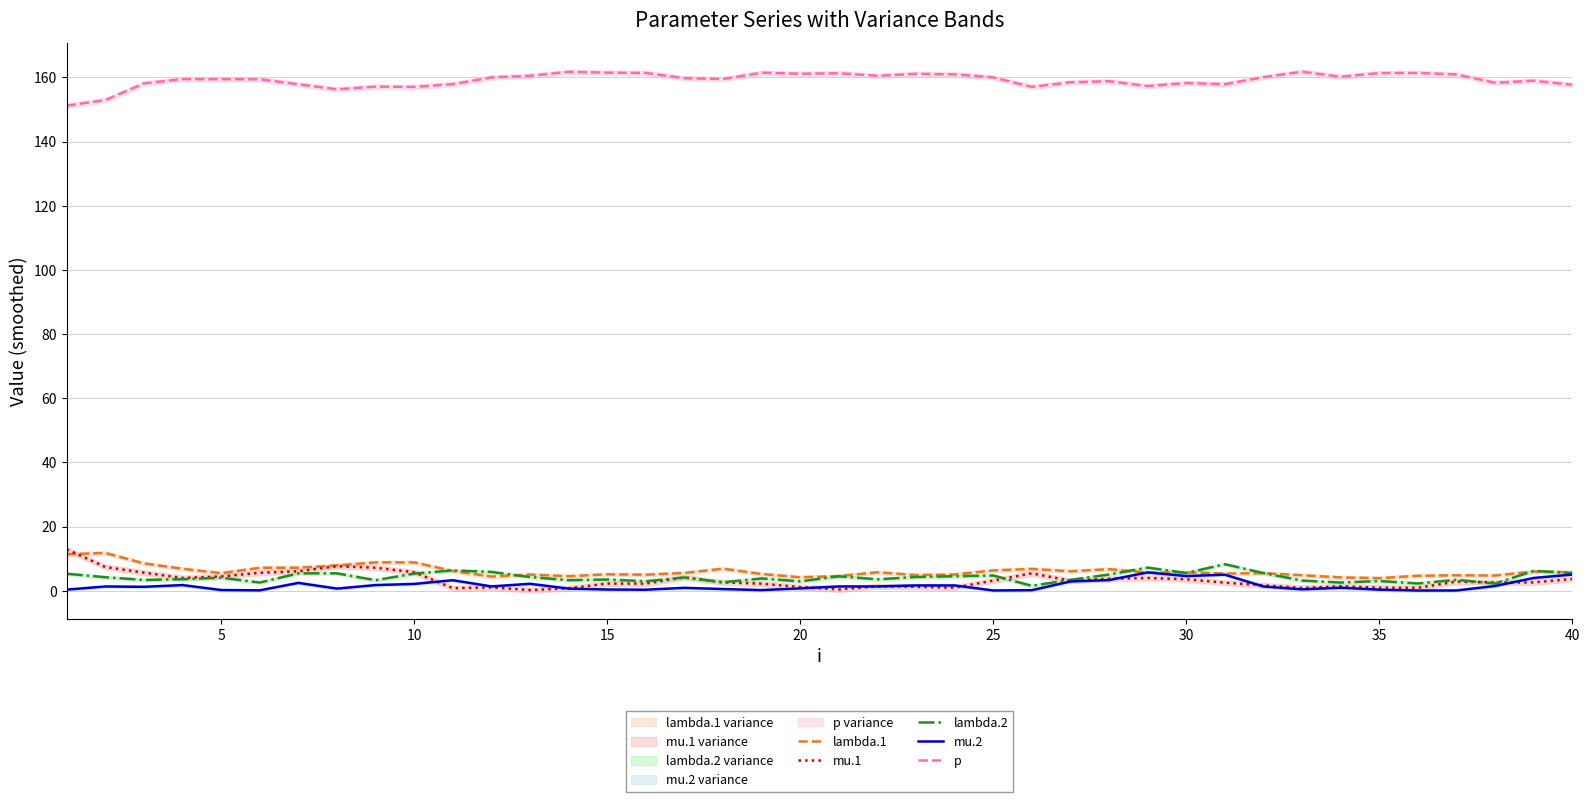

True or false: lambda.1 and p cross at least once.

False